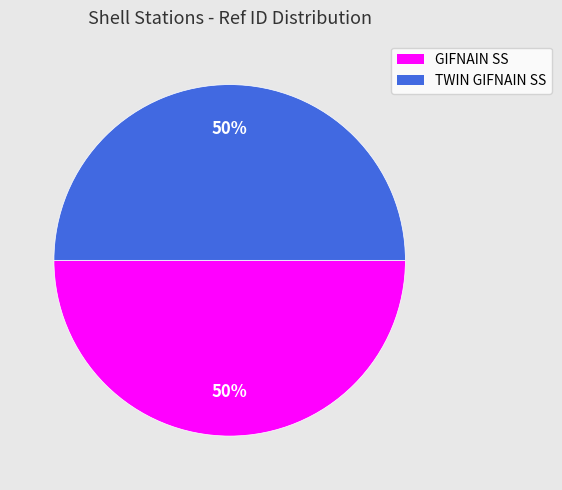

What is the ratio of the value at GIFNAIN SS to the value at TWIN GIFNAIN SS?

1.0